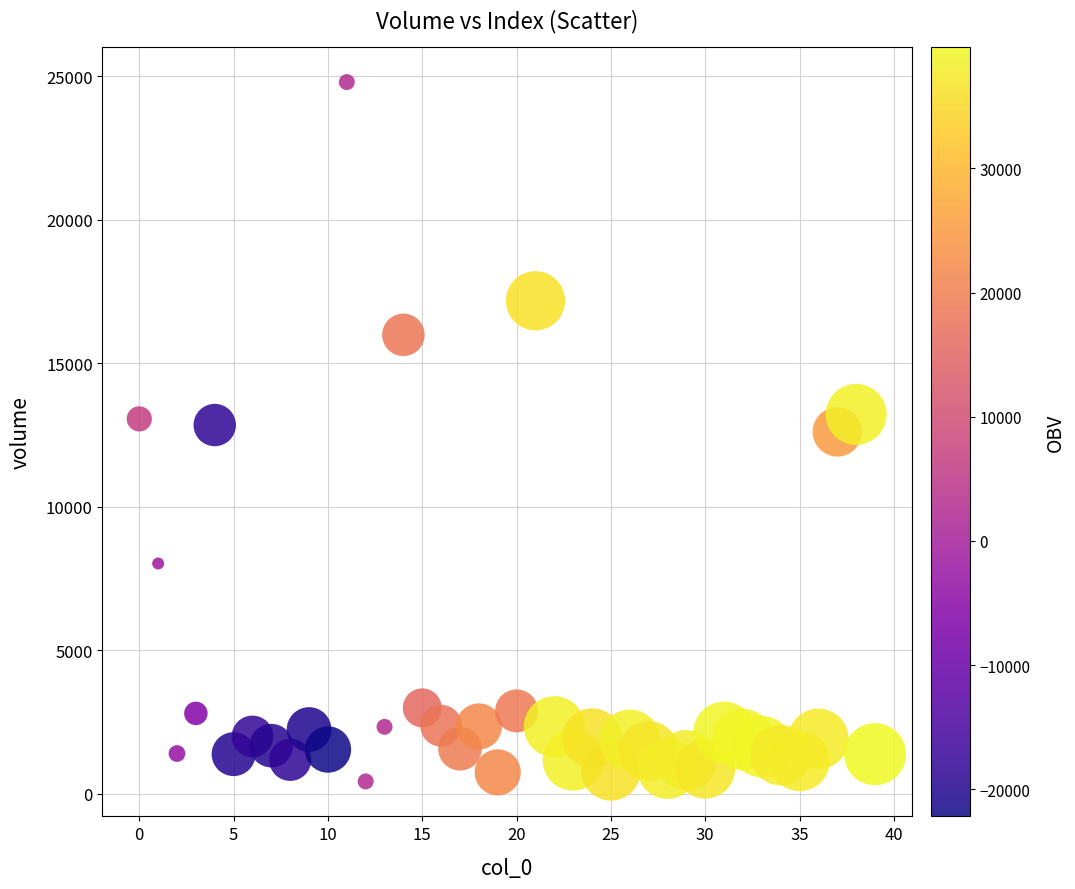

What is the range of Y values (max minus min)?

24377.1